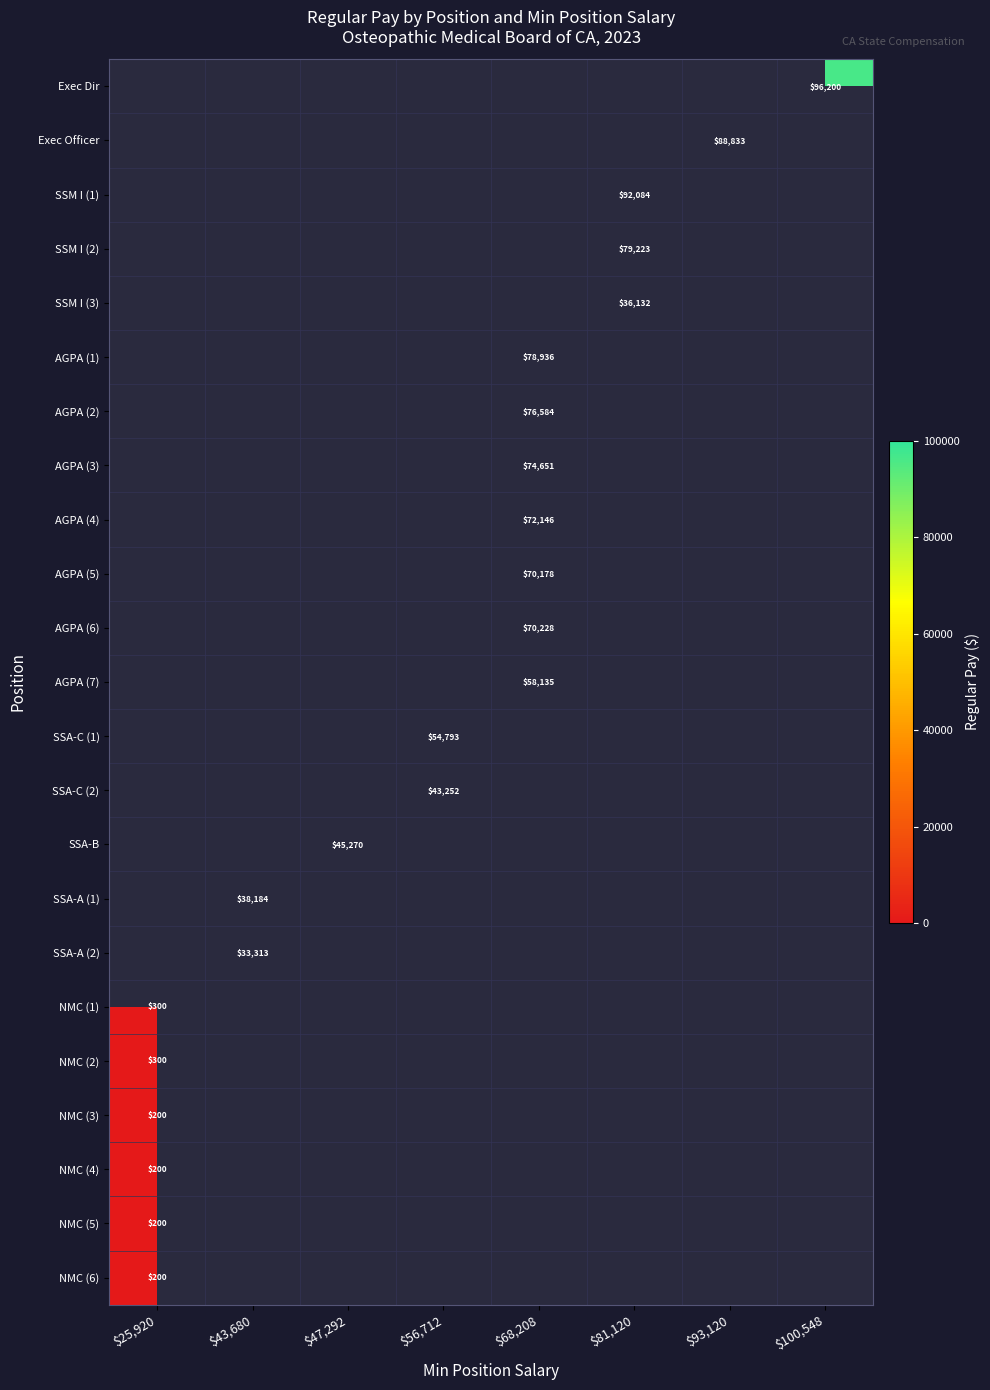

Is it true that Exec Dir equals 96200 at $100,548?

True